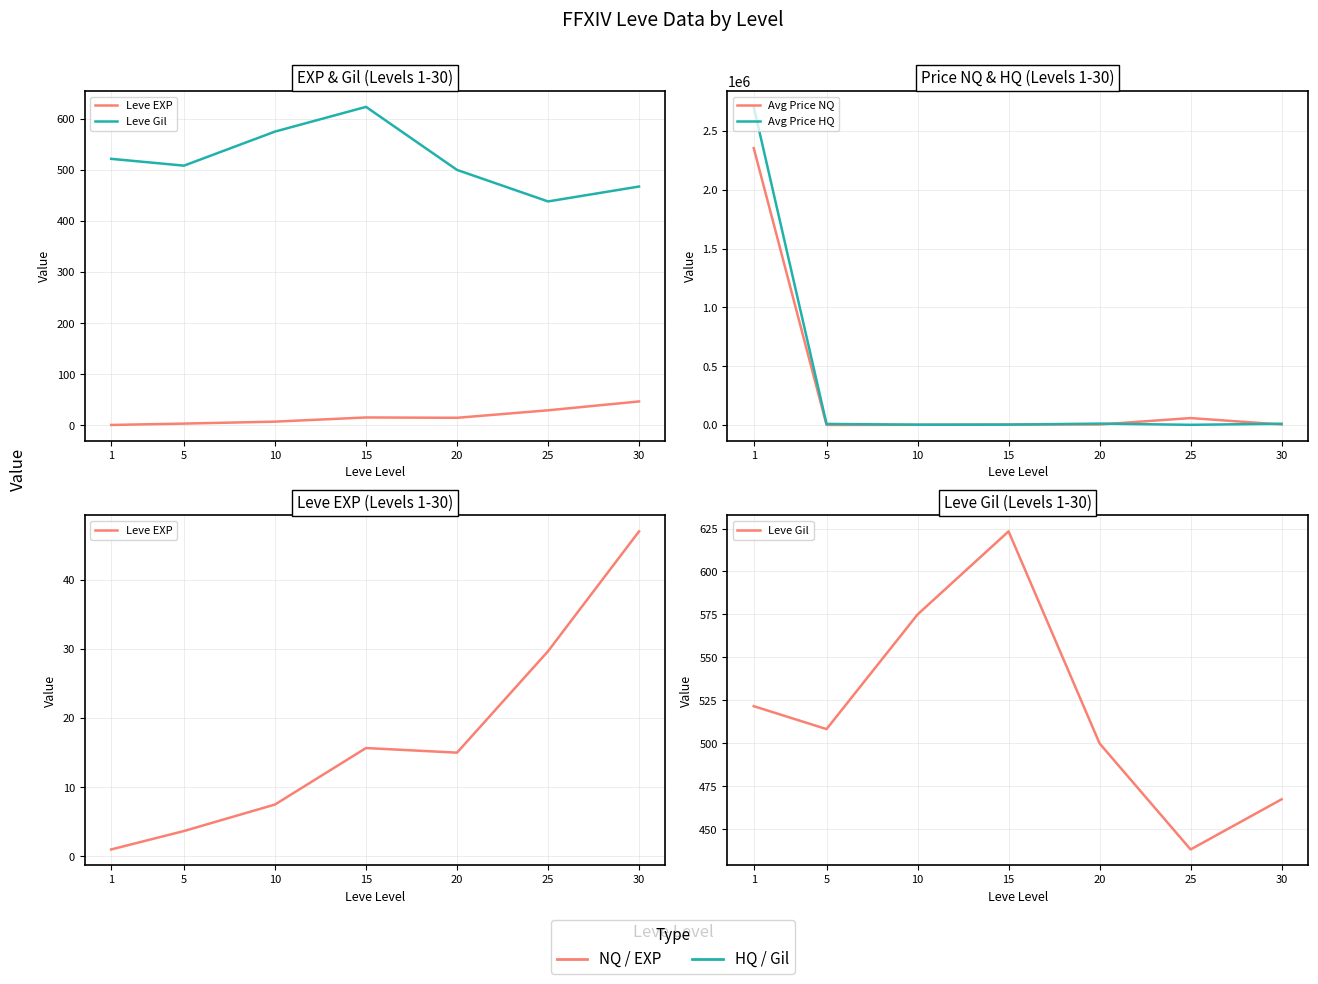

True or false: Leve Gil and Avg Price NQ cross at least once.

False